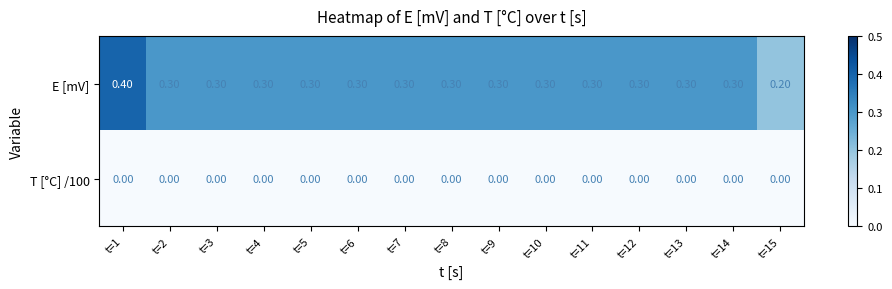

At how many categories does at least one series exceed 0?

15